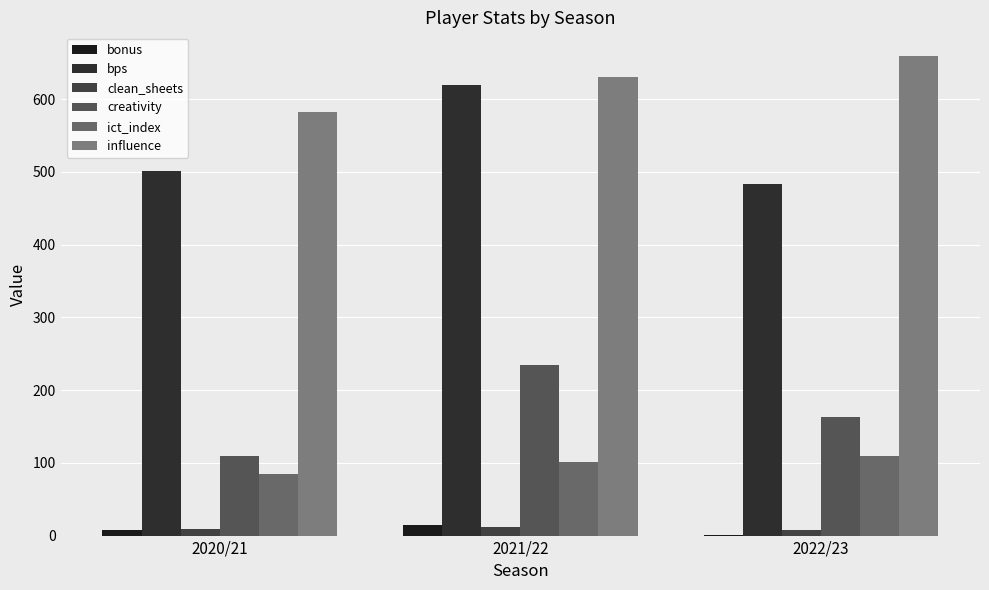

At which label does creativity reach its minimum?

2020/21